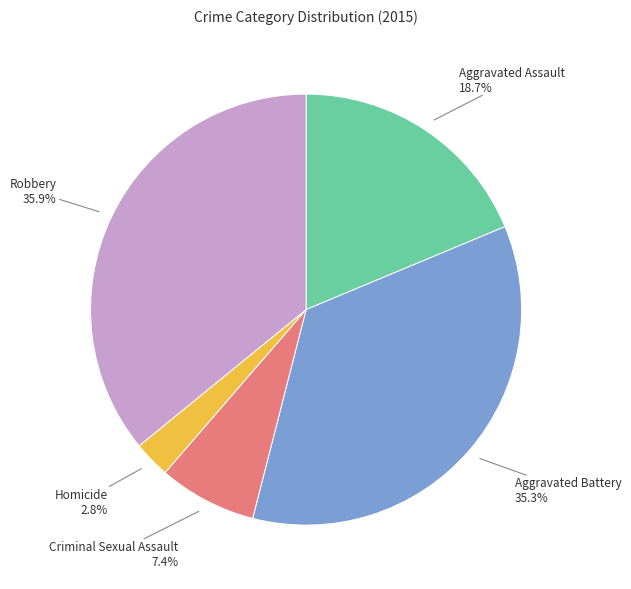

To the nearest percent, what percentage of the pie is Criminal Sexual Assault?

7%